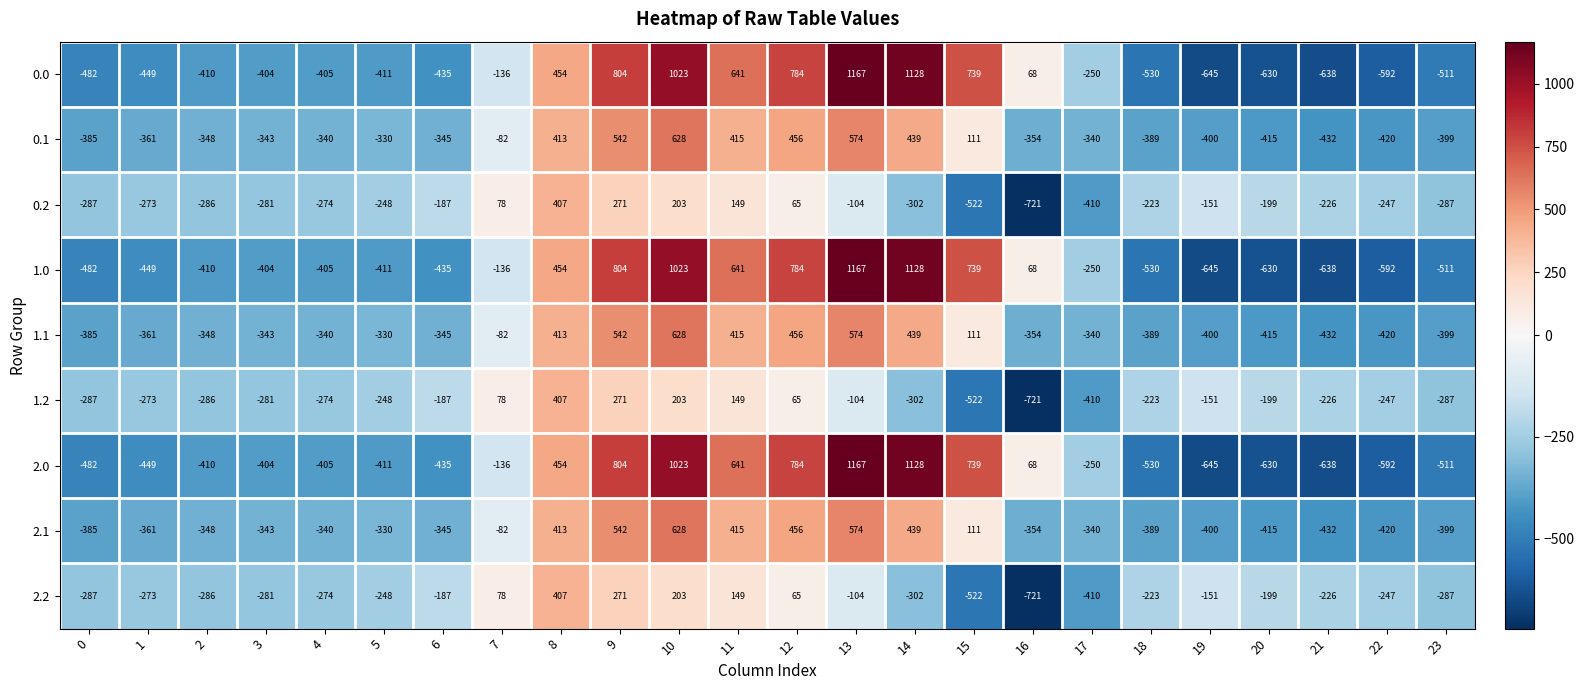

Which category has the highest value in the 2.1 series?

10